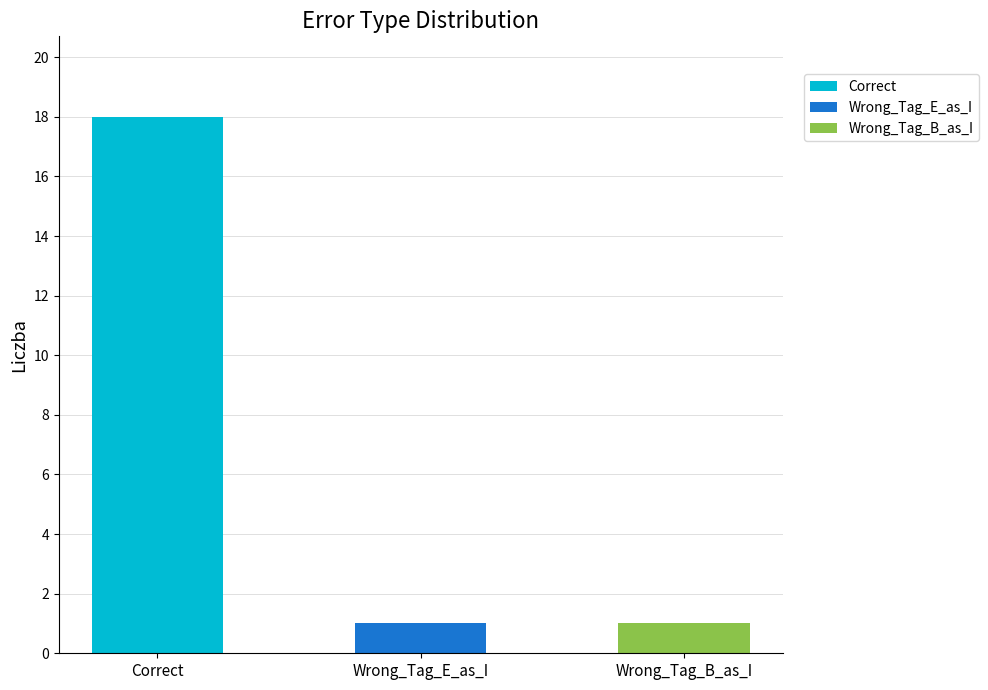

Reading right to left, transcribe all the data shown in this chart.

Wrong_Tag_B_as_I=1	Wrong_Tag_E_as_I=1	Correct=18